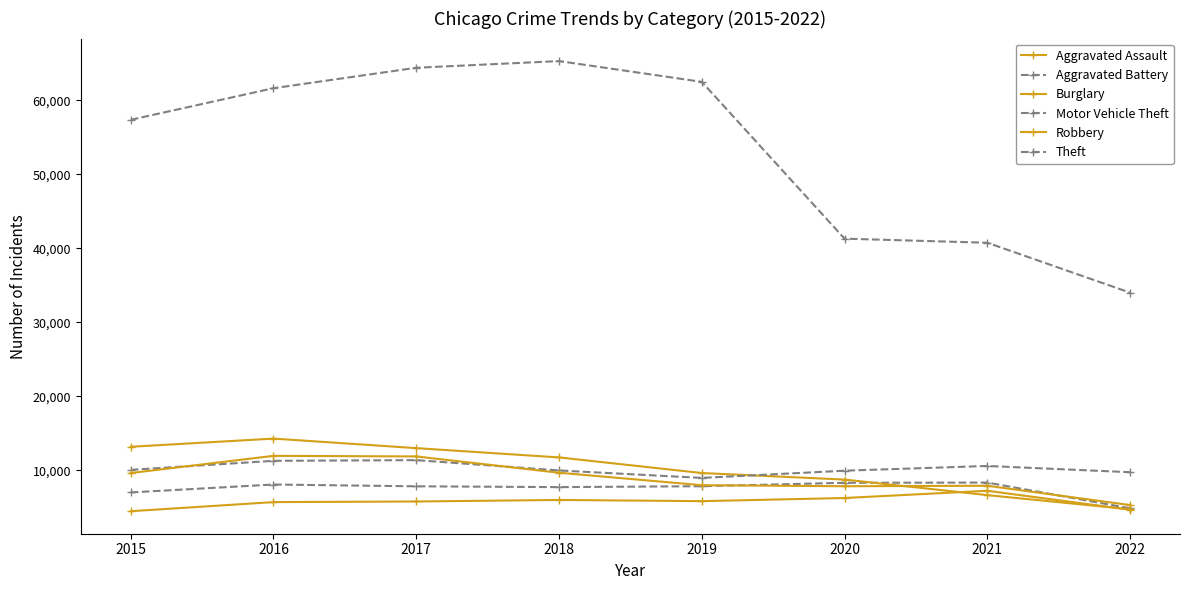

Which series has the largest range (max minus min)?

Theft